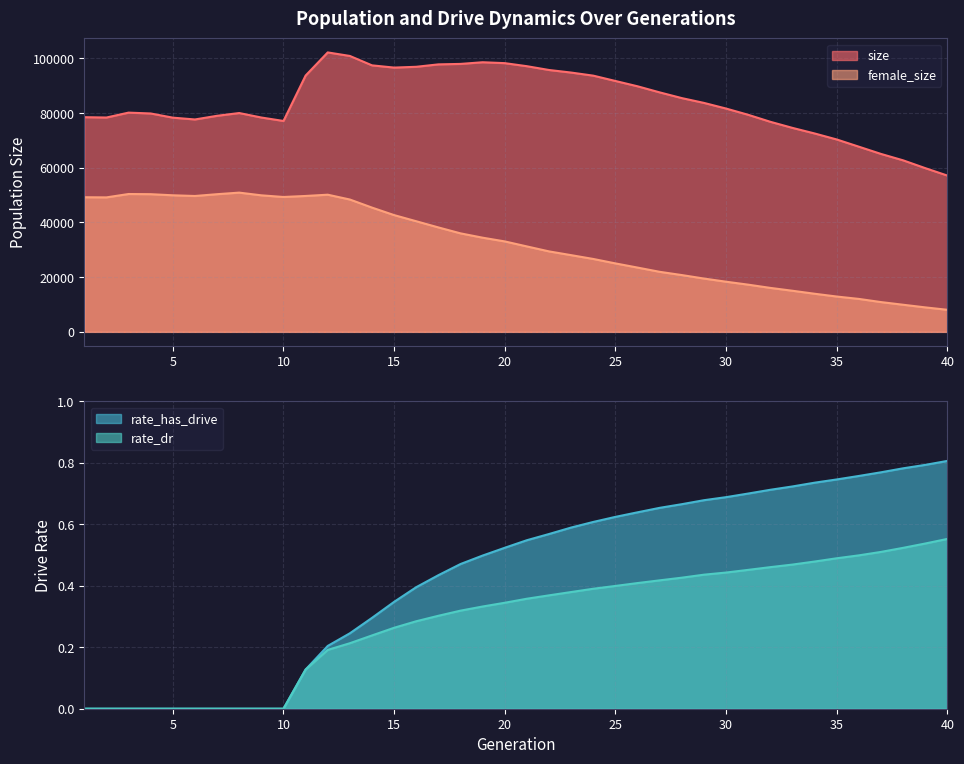

Reading left to right, what are all the values shown in this chart?

size: 1=78499.0	2=78370.0	3=80162.0	4=79853.0	5=78325.0	6=77663.0	7=79003.0	8=80014.0	9=78374.0	10=77115.0	11=93722.0	12=102178.0	13=100883.0	14=97448.0	15=96630.0	16=96923.0	17=97806.0	18=97975.0	19=98585.0	20=98253.0	21=97136.0	22=95750.0	23=94810.0	24=93679.0	25=91731.0	26=89788.0	27=87561.0	28=85472.0	29=83714.0	30=81647.0	31=79364.0	32=76807.0	33=74577.0	34=72538.0	35=70341.0	36=67700.0	37=65056.0	38=62710.0	39=59860.0	40=57139.0
female_size: 1=49225.0	2=49169.0	3=50403.0	4=50340.0	5=49937.0	6=49681.0	7=50339.0	8=50912.0	9=49922.0	10=49317.0	11=49689.0	12=50153.0	13=48390.0	14=45436.0	15=42690.0	16=40443.0	17=38184.0	18=36016.0	19=34432.0	20=33069.0	21=31234.0	22=29421.0	23=28045.0	24=26652.0	25=25028.0	26=23501.0	27=21952.0	28=20764.0	29=19492.0	30=18337.0	31=17256.0	32=16072.0	33=15027.0	34=13935.0	35=12915.0	36=12045.0	37=10887.0	38=9910.0	39=8949.0	40=8062.0
rate_dr: 1=0.0	2=0.0	3=0.0	4=0.0	5=0.0	6=0.0	7=0.0	8=0.0	9=0.0	10=0.0	11=0.1	12=0.2	13=0.2	14=0.2	15=0.3	16=0.3	17=0.3	18=0.3	19=0.3	20=0.3	21=0.4	22=0.4	23=0.4	24=0.4	25=0.4	26=0.4	27=0.4	28=0.4	29=0.4	30=0.4	31=0.5	32=0.5	33=0.5	34=0.5	35=0.5	36=0.5	37=0.5	38=0.5	39=0.5	40=0.6
rate_has_drive: 1=0.0	2=0.0	3=0.0	4=0.0	5=0.0	6=0.0	7=0.0	8=0.0	9=0.0	10=0.0	11=0.1	12=0.2	13=0.2	14=0.3	15=0.3	16=0.4	17=0.4	18=0.5	19=0.5	20=0.5	21=0.5	22=0.6	23=0.6	24=0.6	25=0.6	26=0.6	27=0.7	28=0.7	29=0.7	30=0.7	31=0.7	32=0.7	33=0.7	34=0.7	35=0.7	36=0.8	37=0.8	38=0.8	39=0.8	40=0.8